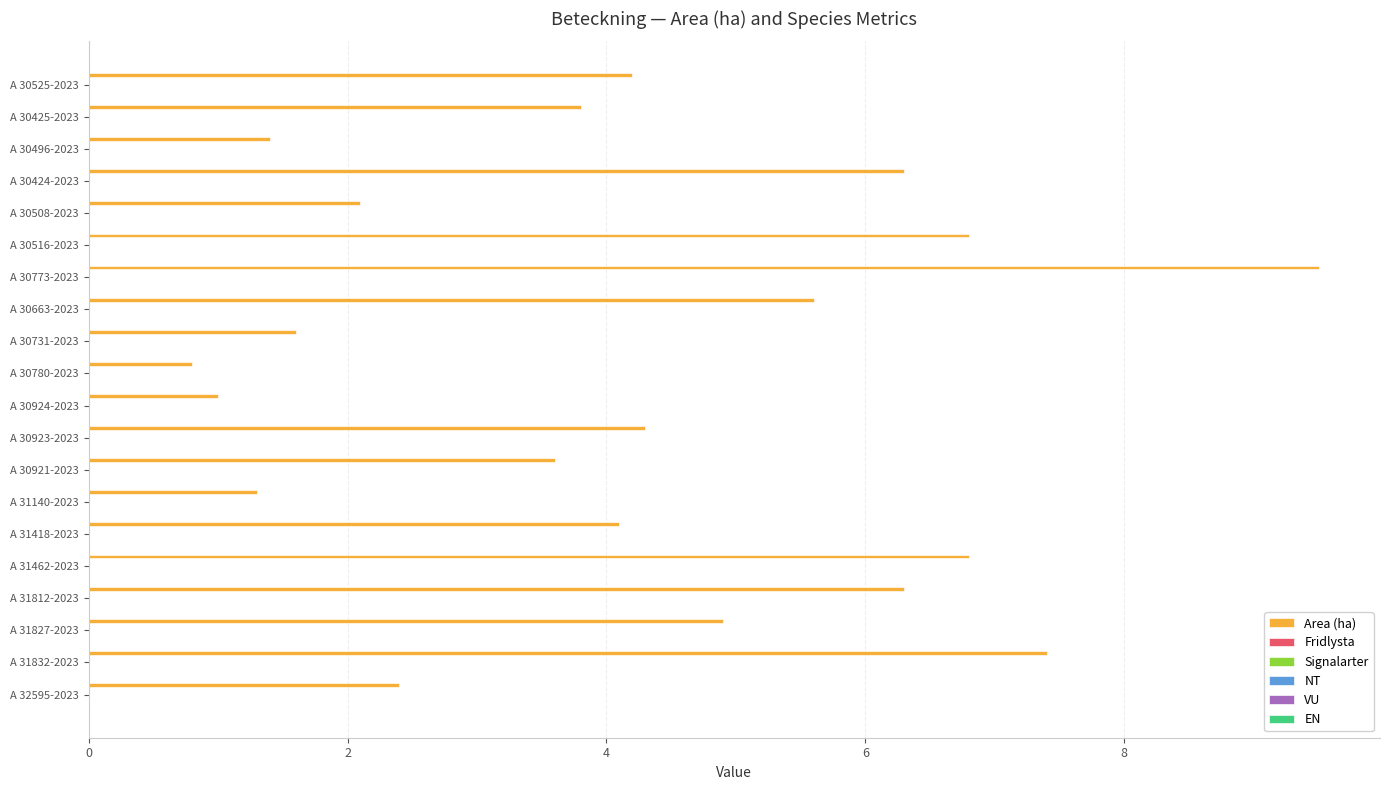

What is the smallest value displayed?

0.8